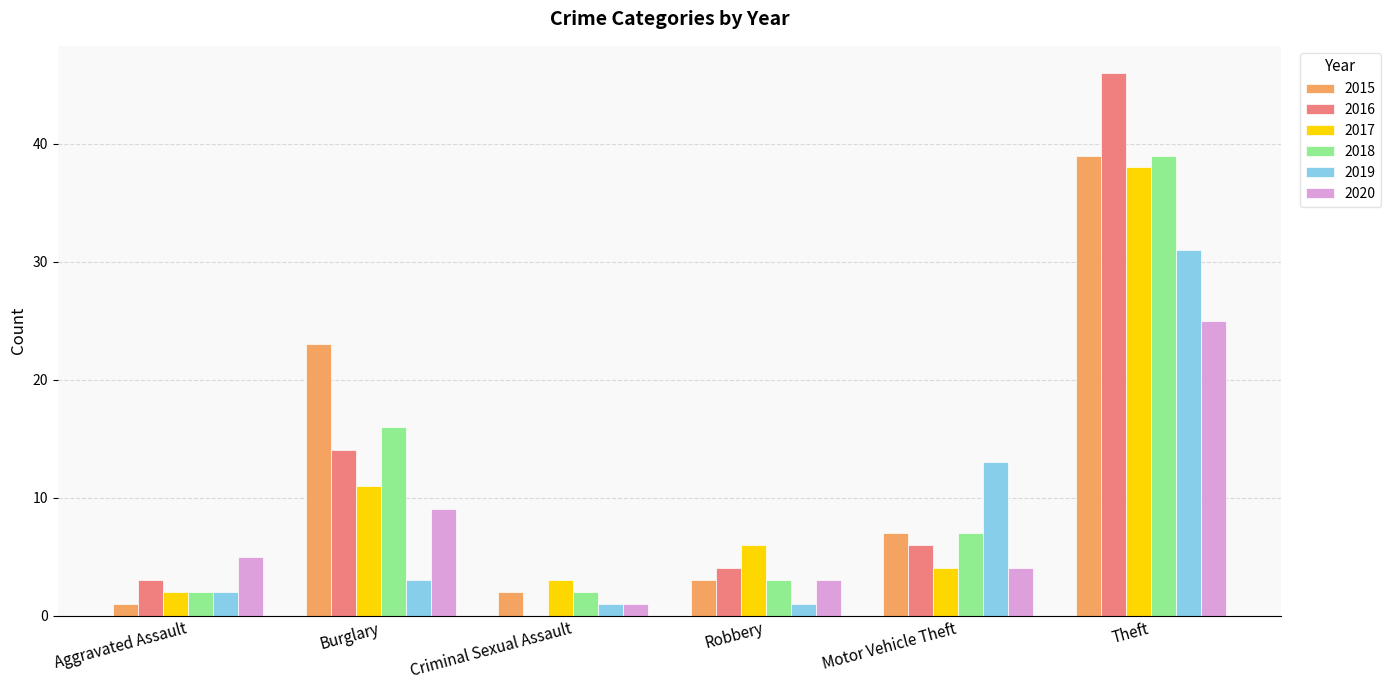

What is the sum of all 2018 values?

69